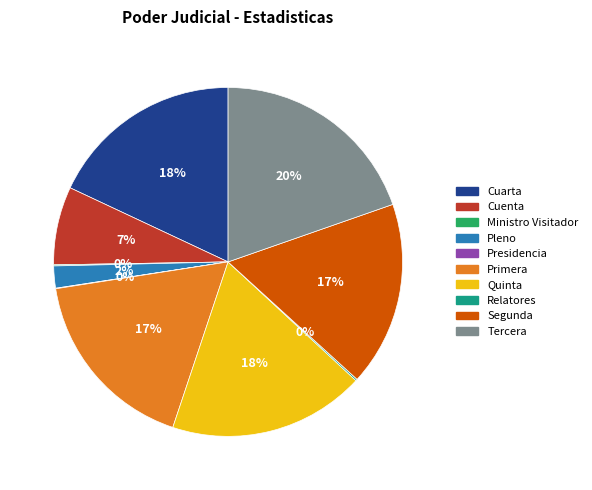

To the nearest percent, what is the difference between the largest and smallest slice percentages?

20%